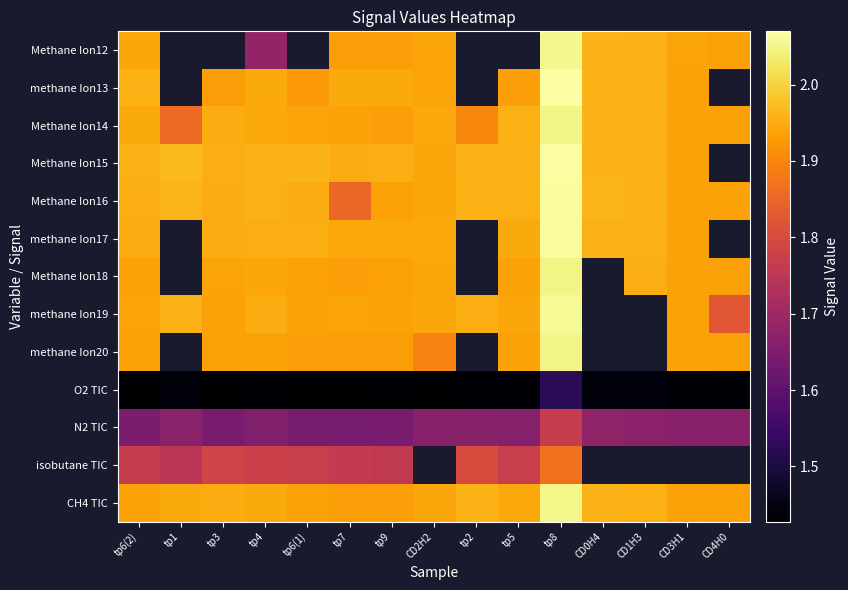

List the series in order of their peak value, lowest first.

O2 TIC, N2 TIC, isobutane TIC, Methane Ion14, Methane Ion18, methane Ion20, CH4 TIC, Methane Ion12, methane Ion19, Methane Ion16, methane Ion17, Methane Ion15, methane Ion13